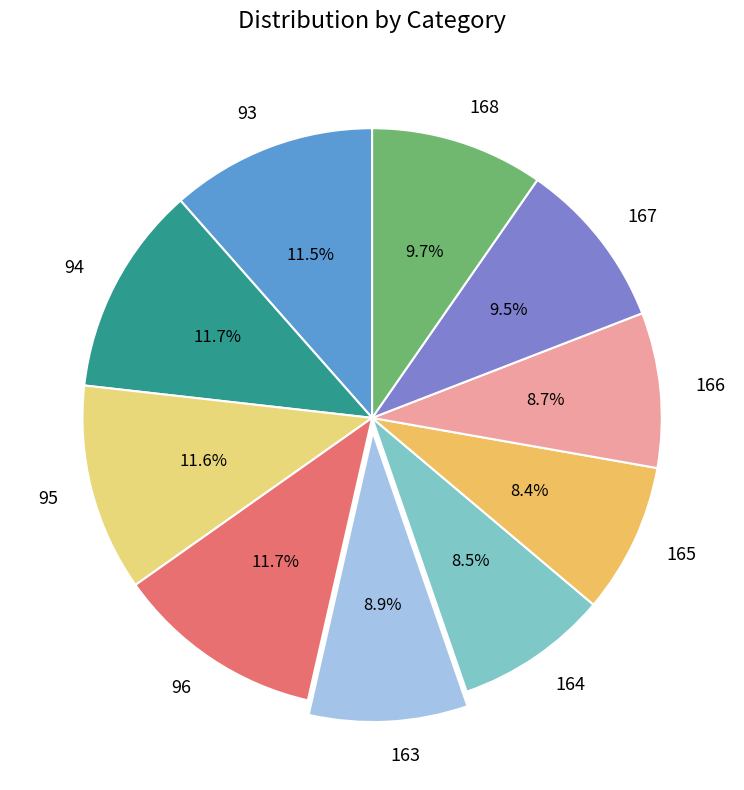

Between 93 and 166, which is larger?

93